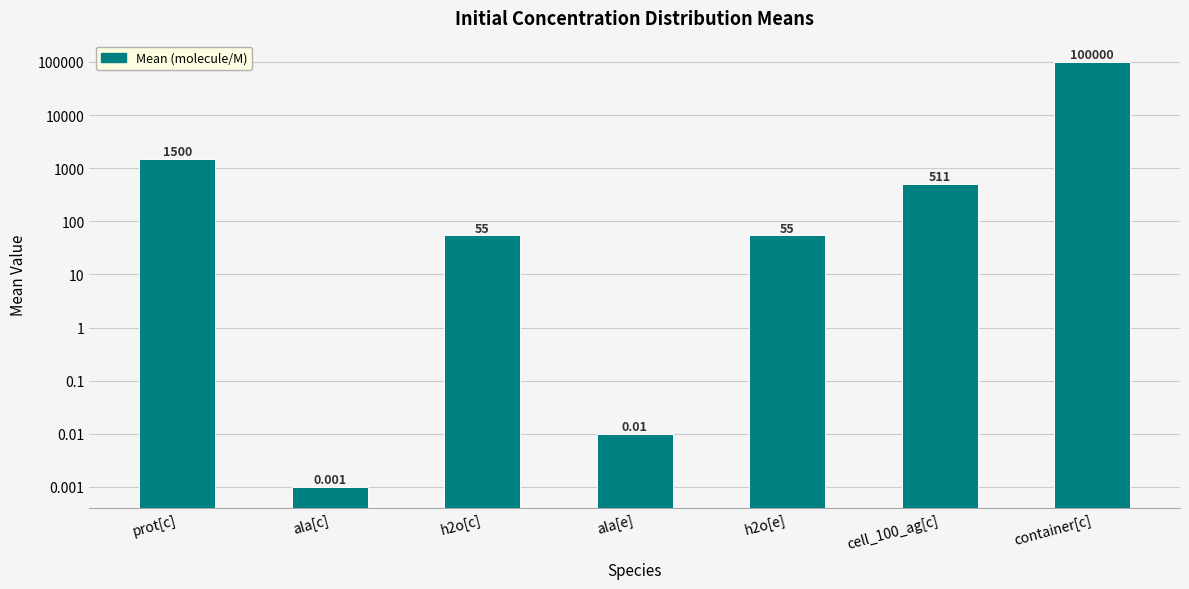

How many bars are there in total?

7